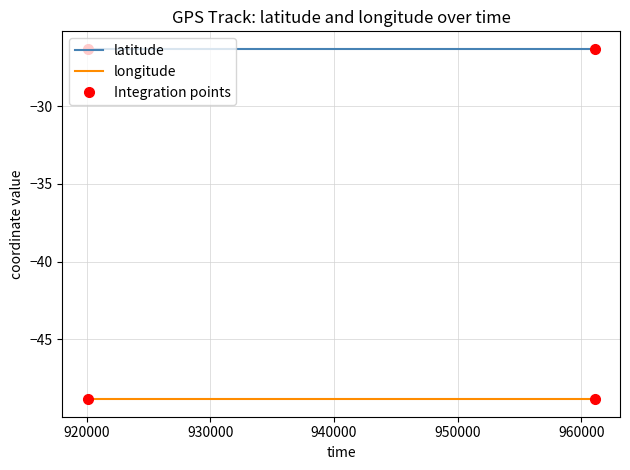

True or false: longitude and latitude intersect in this chart.

False